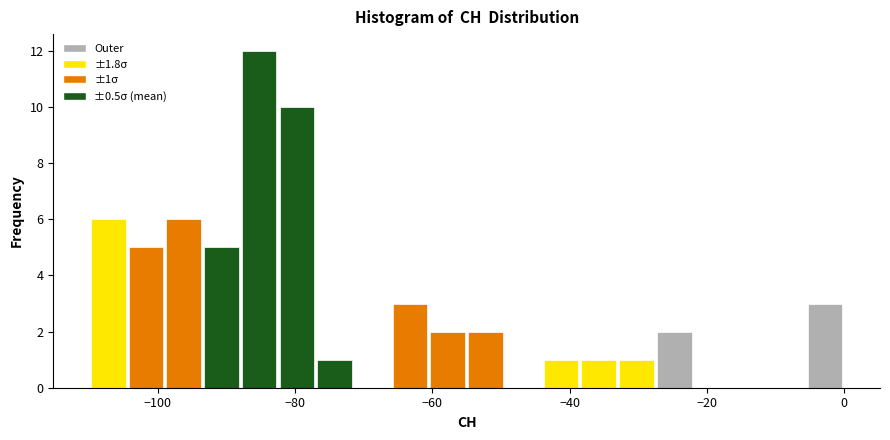

Read against the x-axis, roughly where is the centre of the tallest bar?

-86